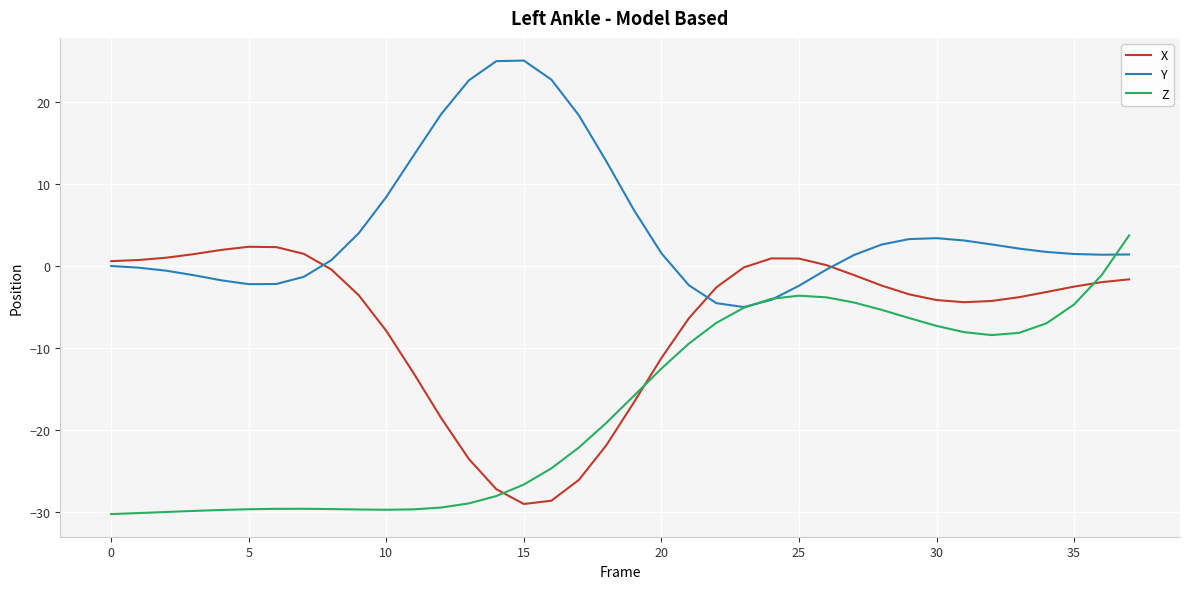

Which series has the largest total across all categories?

Y